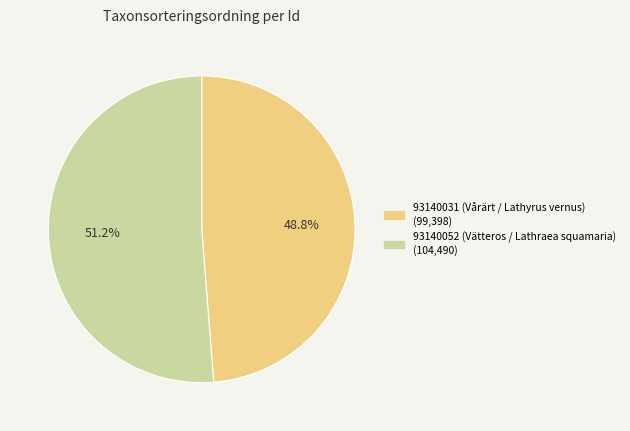

Combined, what portion of the pie is 93140052 (Vätteros / Lathraea squamaria) and 93140031 (Vårärt / Lathyrus vernus)?

100.0%